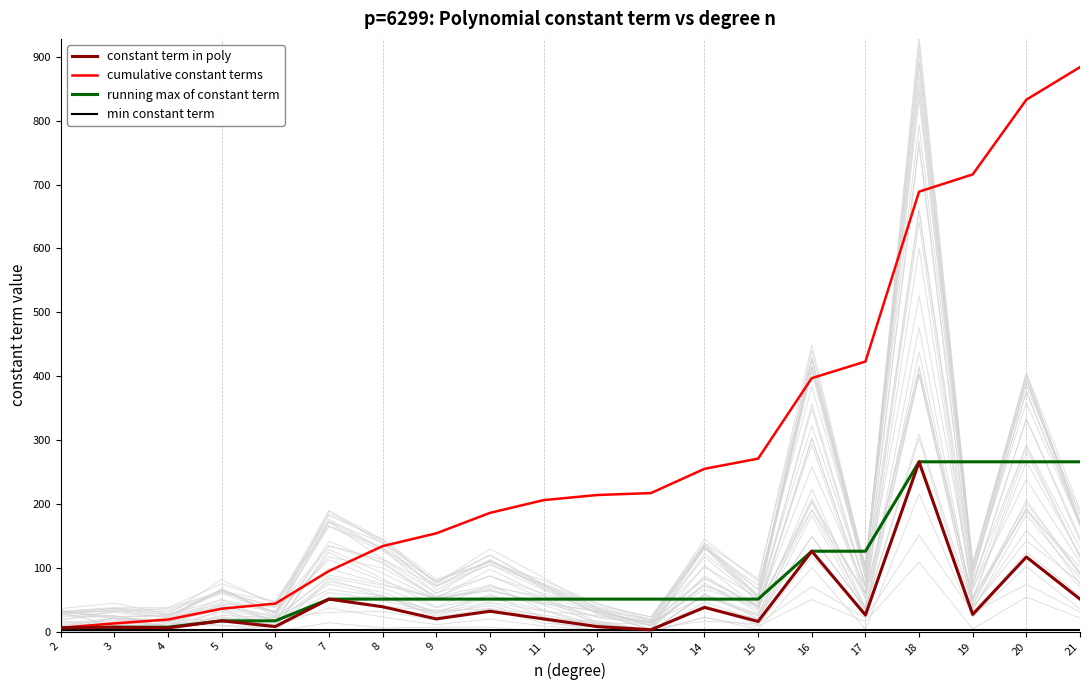

Is it true that constant term in poly equals 9 at 2?

False